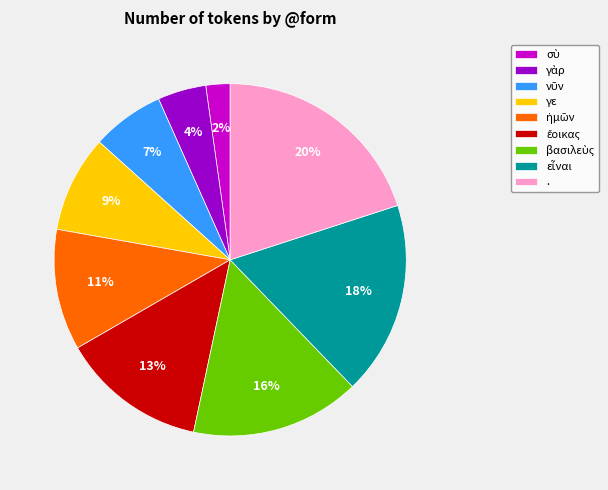

Is it true that γε is 20% of the pie?

False